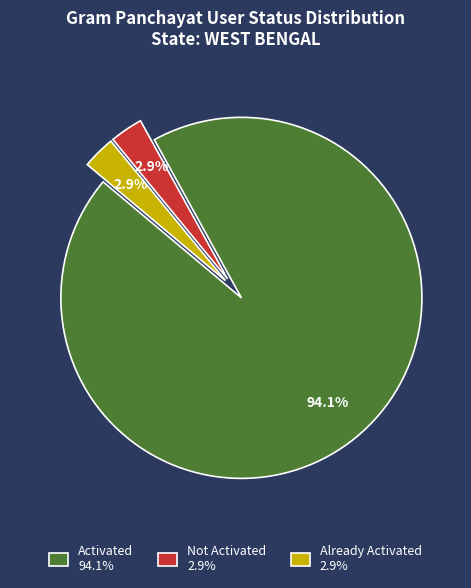

Which slice represents more than half of the pie?

Activated